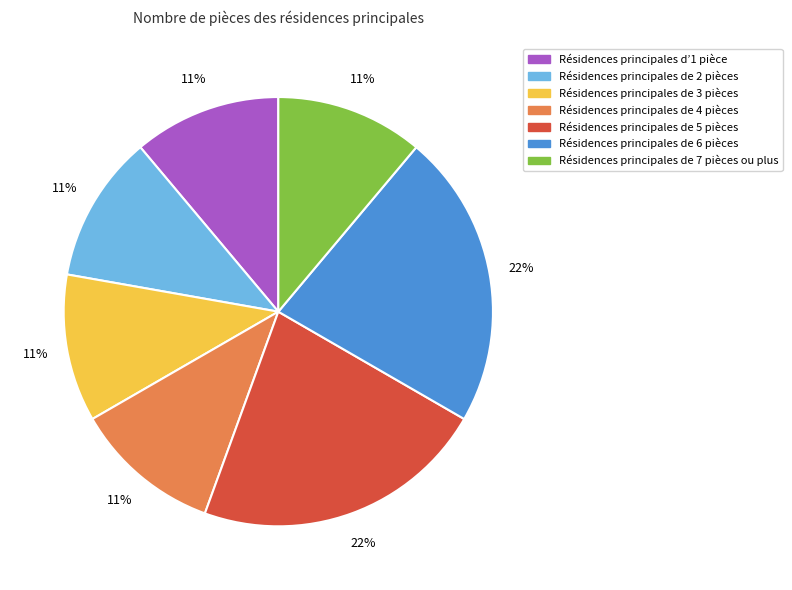

To the nearest percent, what is the difference between the largest and smallest slice percentages?

11%